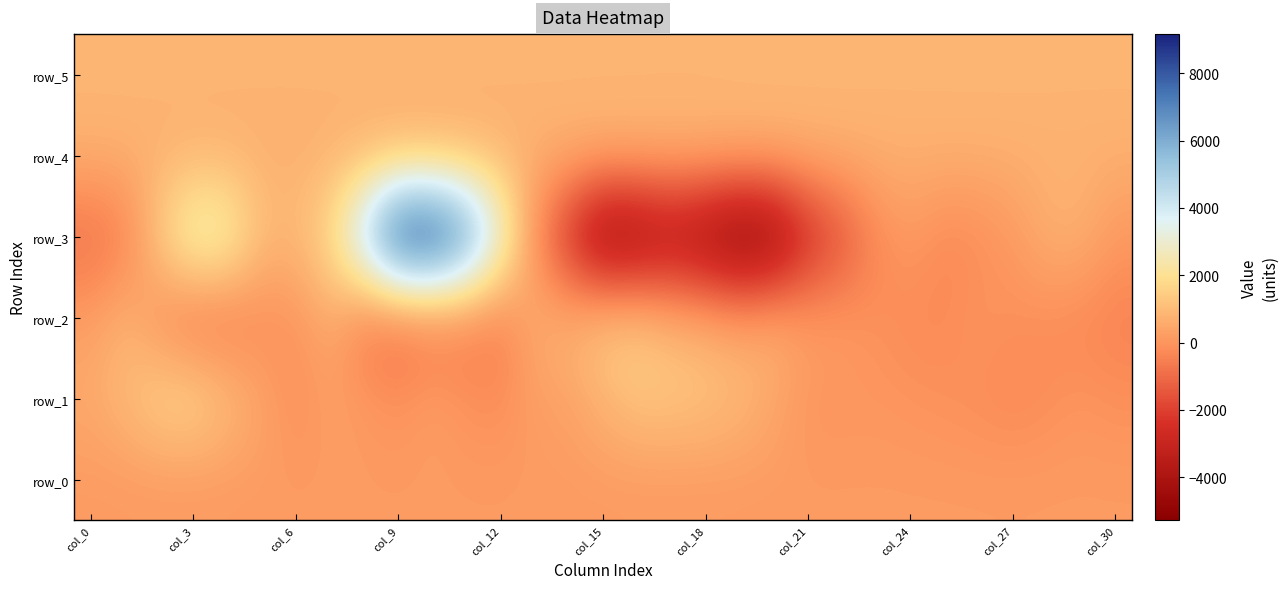

How many data points in row_1 are above 225?

15